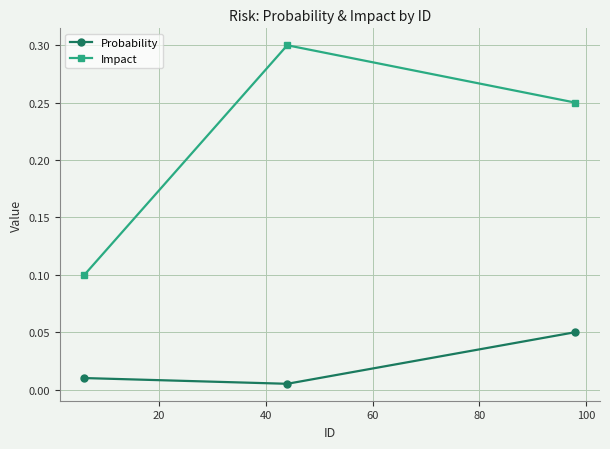

What is the sum of all Impact values?

0.7